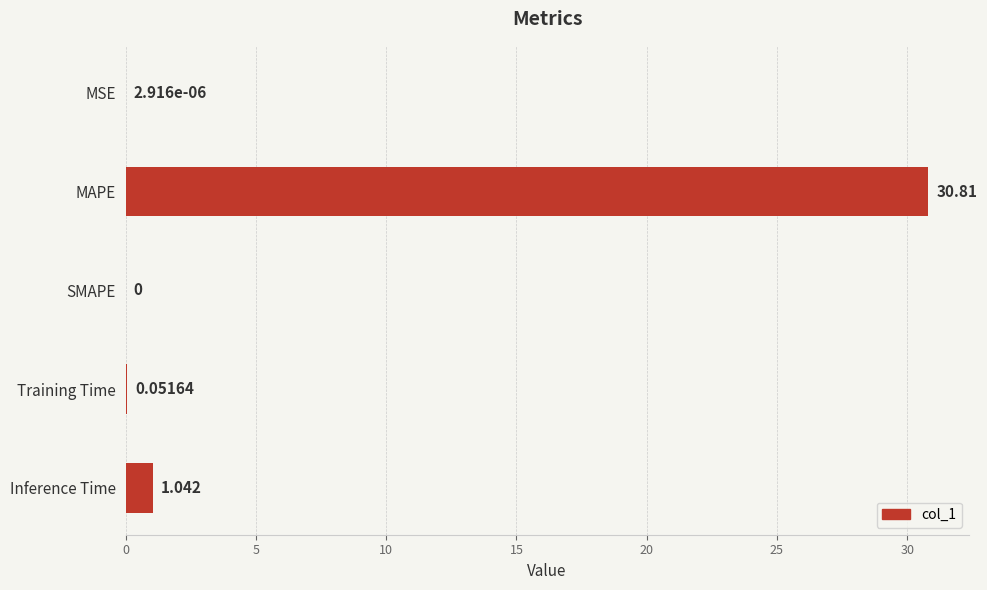

Which has a higher value, Training Time or SMAPE?

Training Time